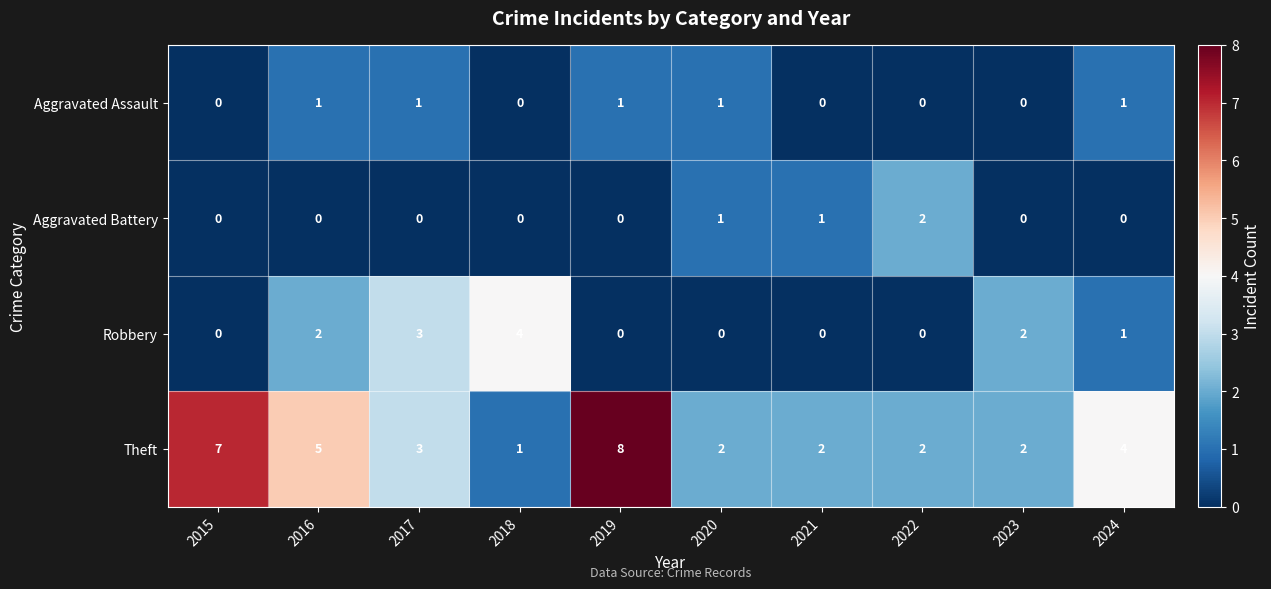

Rank the series by their maximum value, from lowest to highest.

Aggravated Assault, Aggravated Battery, Robbery, Theft